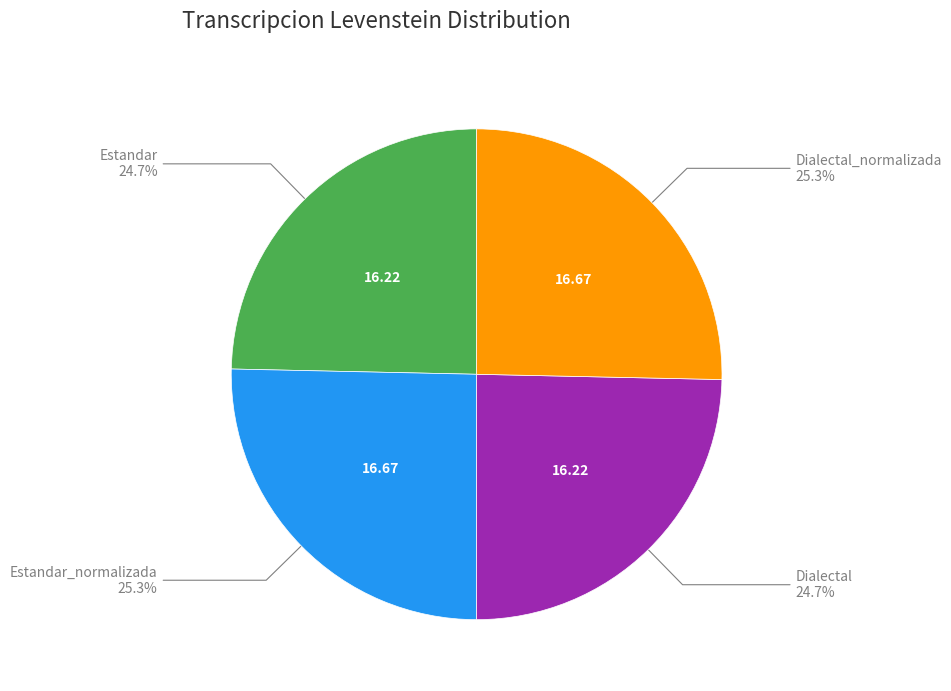

How many slices are in this pie chart?

4